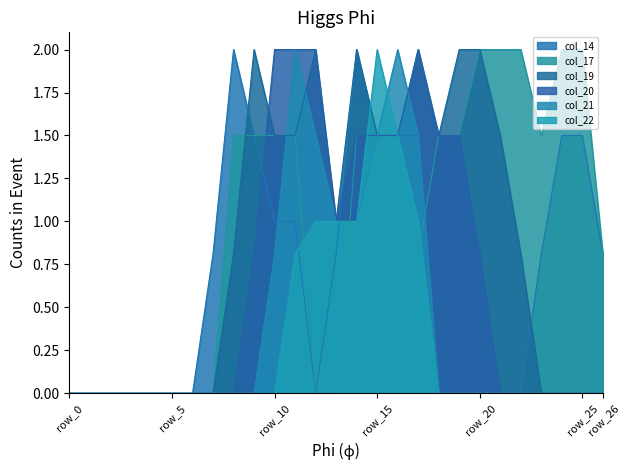

Between which two adjacent categories do col_19 and col_21 first intersect?

row_10 and row_11